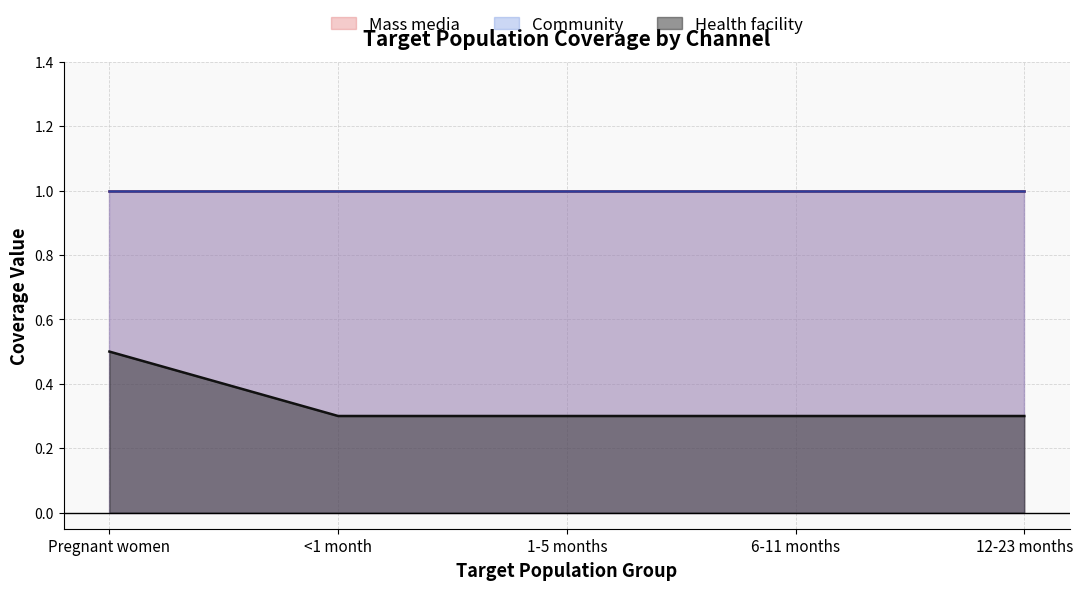

What are all the series names shown in the legend?

Health facility, Community, Mass media